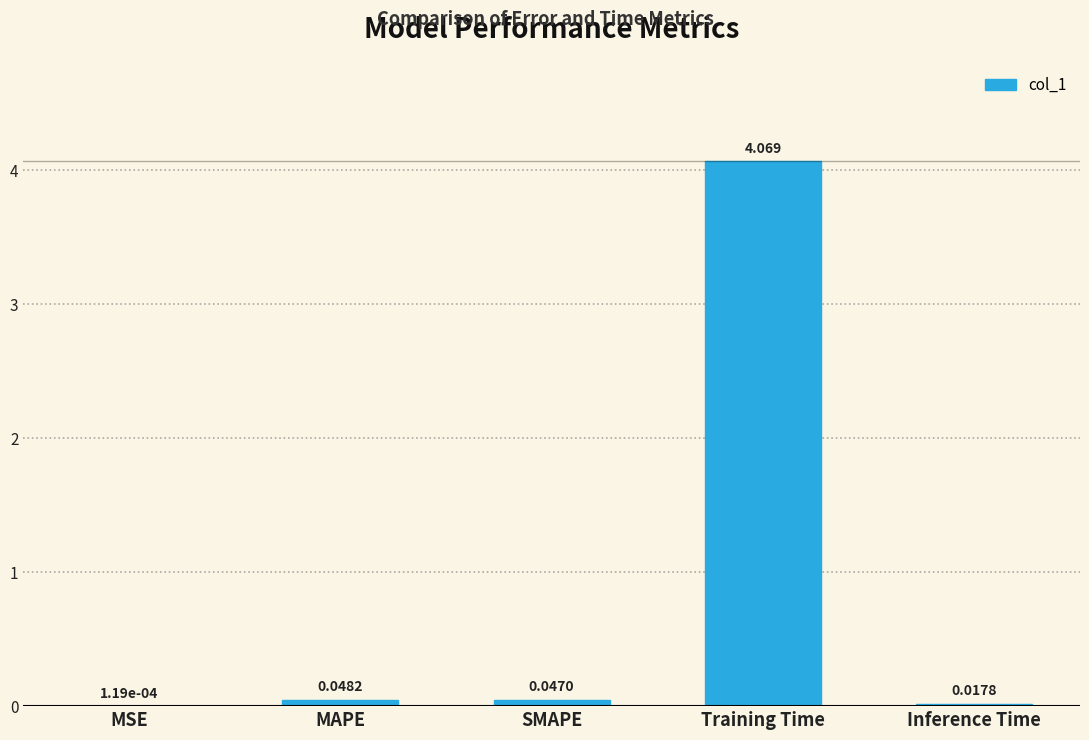

Are the bars grouped side by side (vs. stacked)?

No